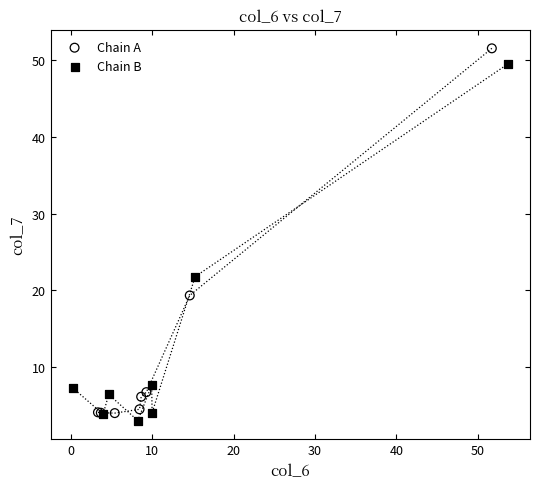

Which series contains the lowest Y value?

Chain B